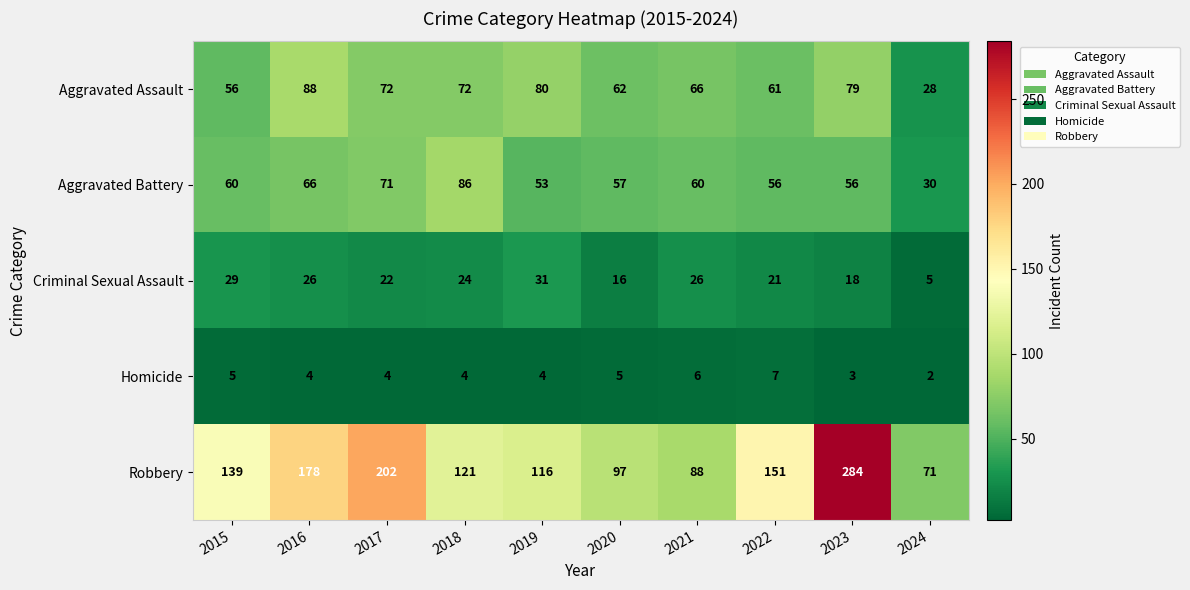

Rank the series by their maximum value, from highest to lowest.

Robbery, Aggravated Assault, Aggravated Battery, Criminal Sexual Assault, Homicide